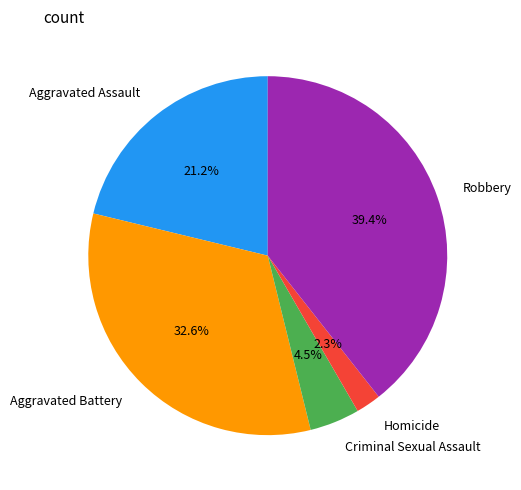

Which slice is the largest?

Robbery